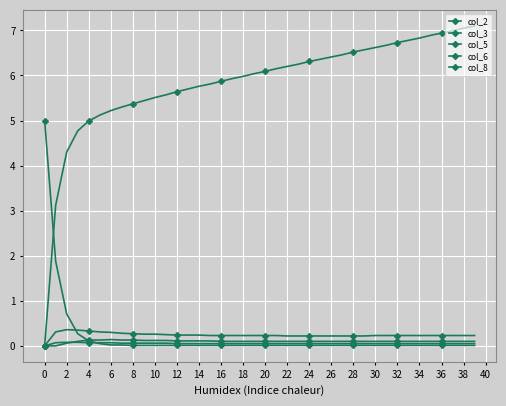

Which category has the highest value across all series?

39